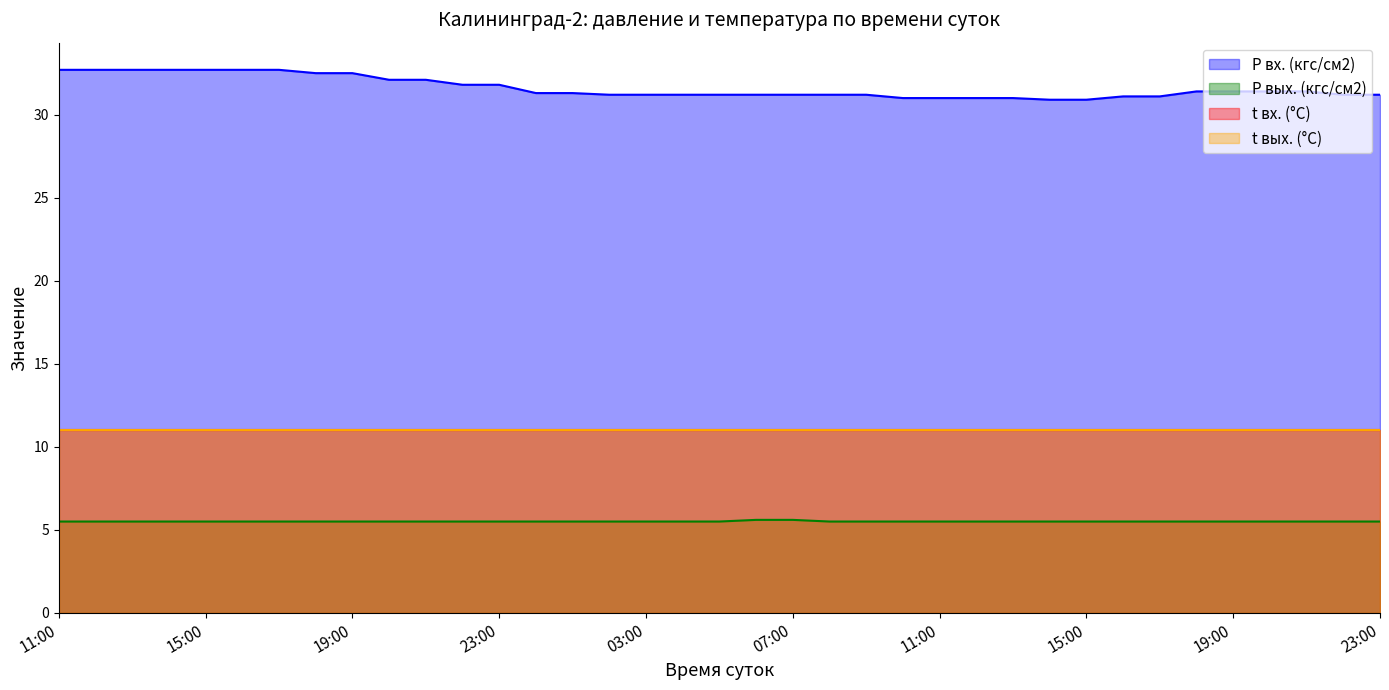

What is the difference between the maximum and minimum values in the P вх. (кгс/см2) series?

1.8